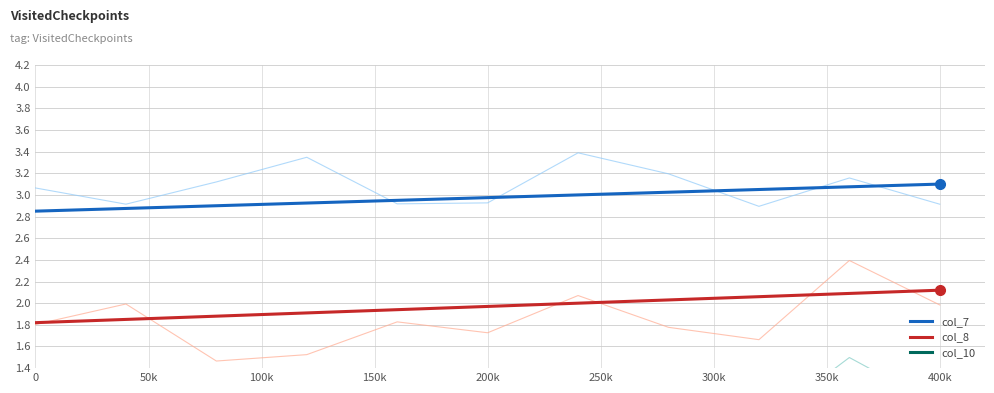

True or false: col_8 and col_7 intersect in this chart.

False